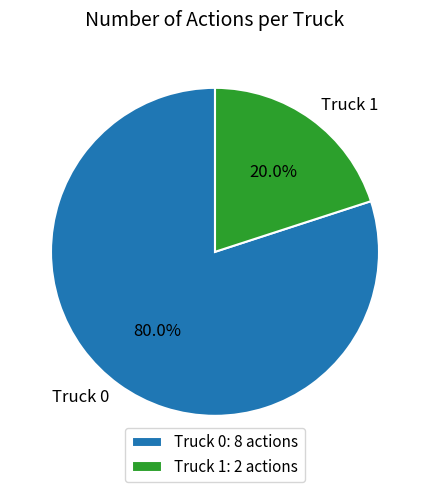

Does any single category account for the majority?

Yes